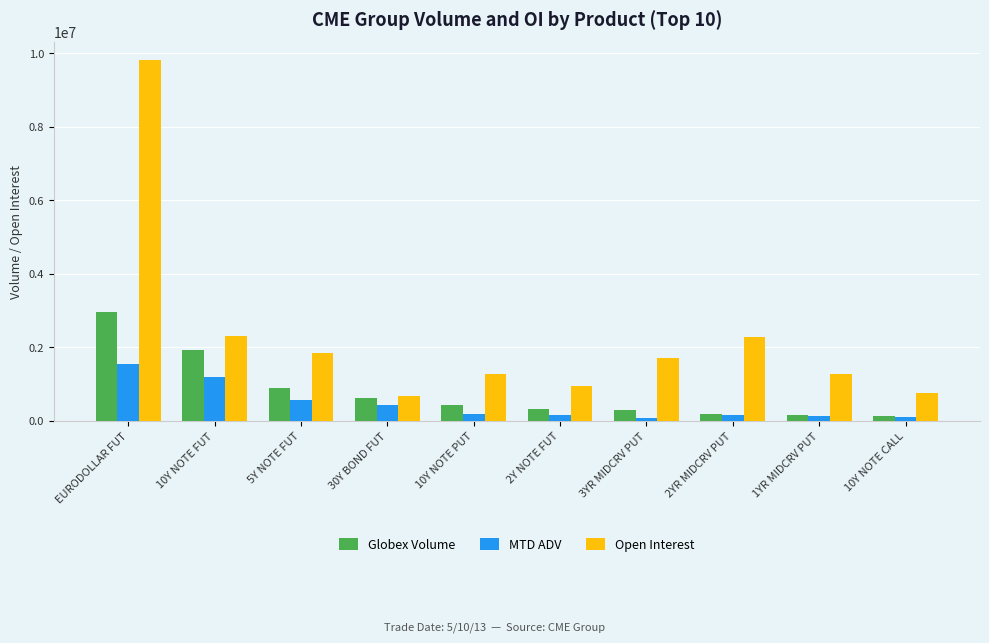

How many bars are there in total?

30